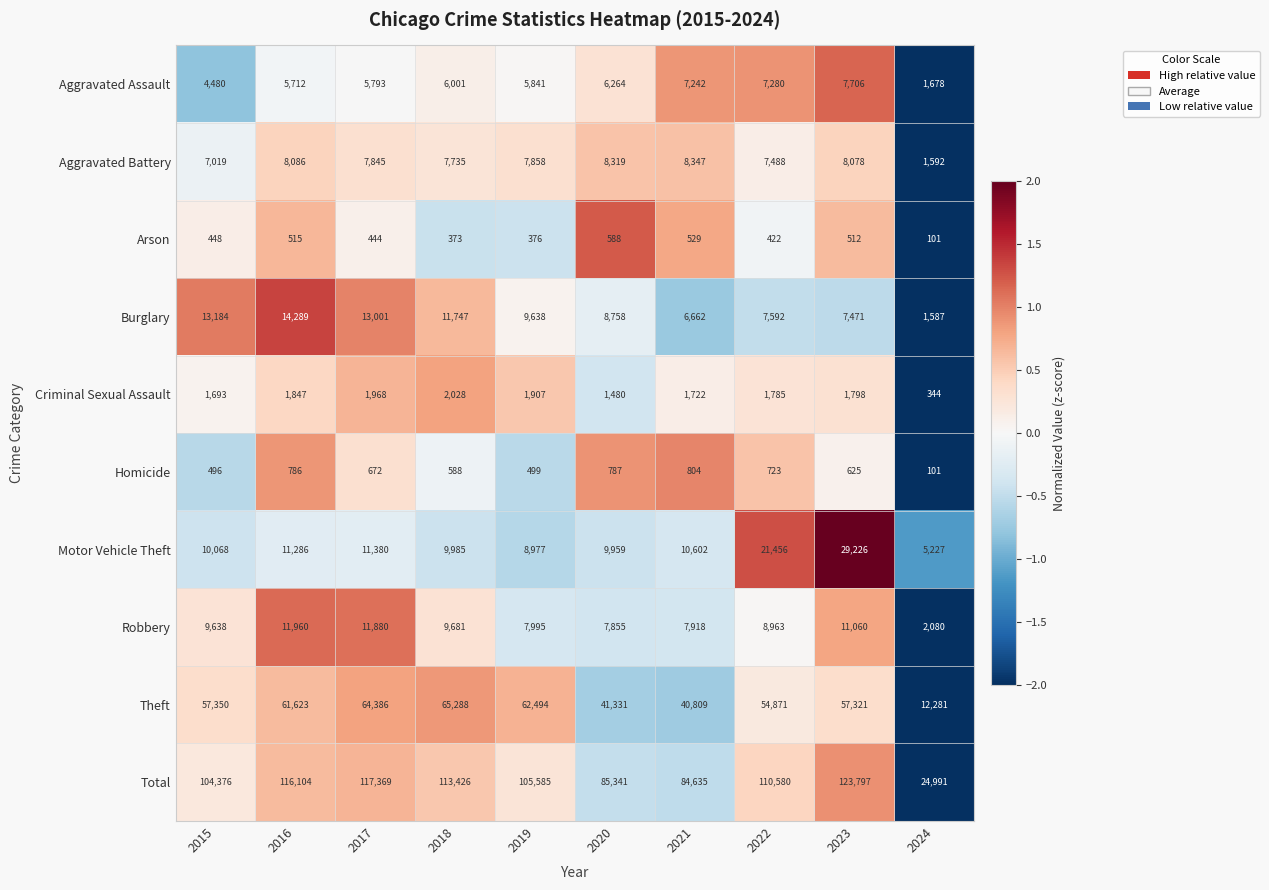

At which label does Total first exceed 110580?

2016